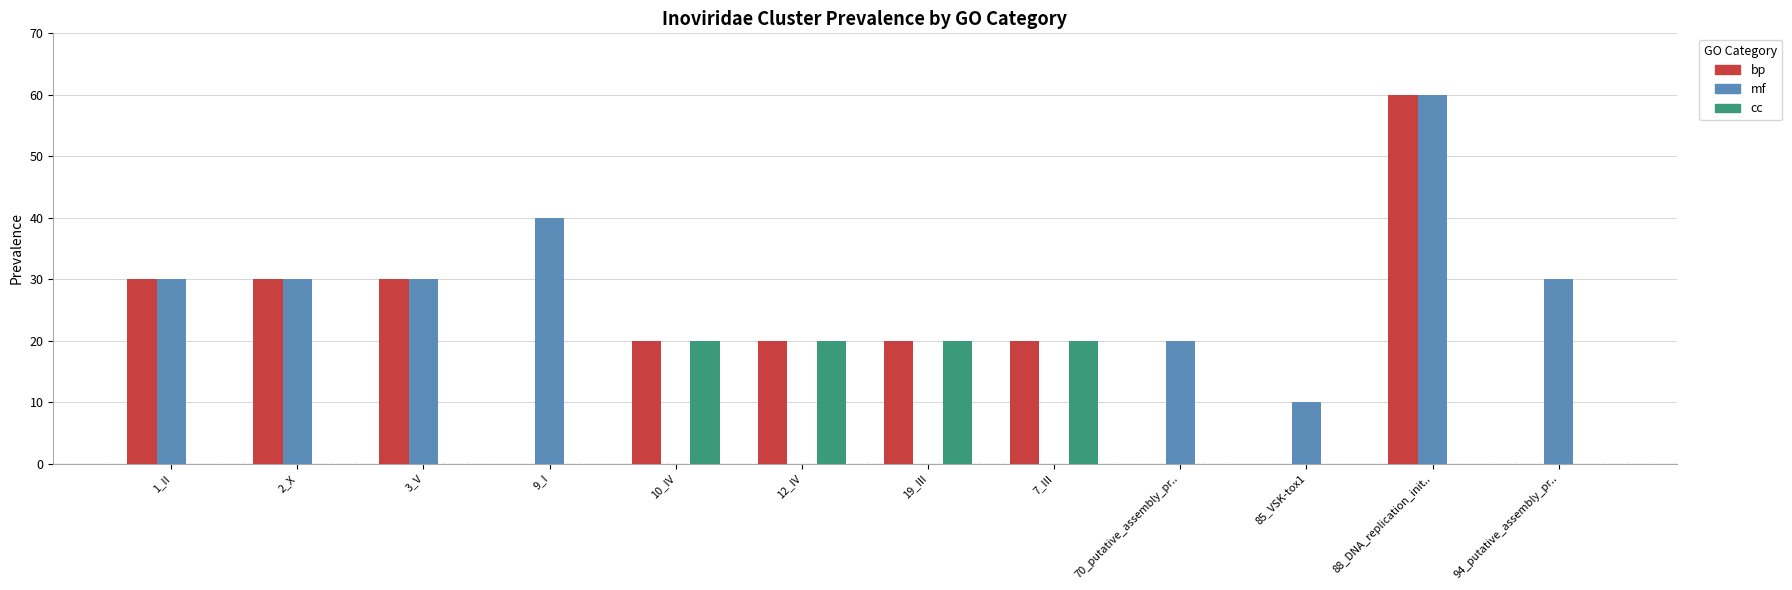

Which series changed the most between 7_III and 88_DNA_replication_init..?

mf